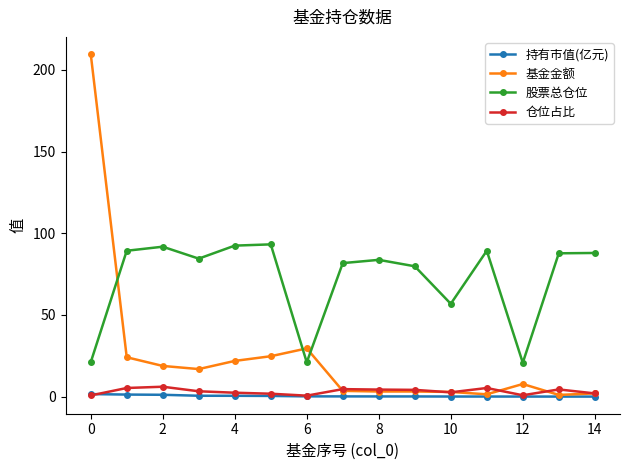

What is the value of the 基金金额 point at the 5th from the left?

21.9